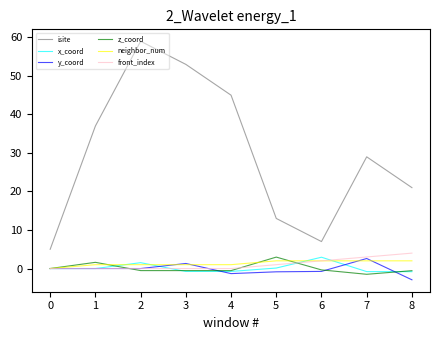

Which series has the largest total across all categories?

isite